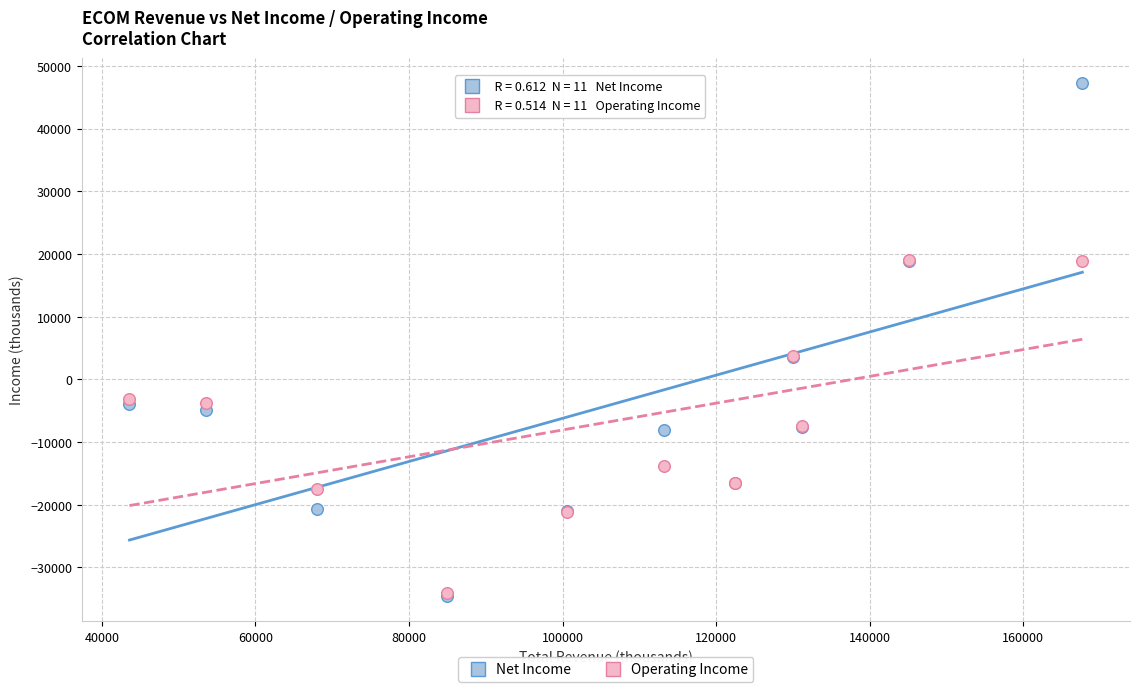

Which series reaches the maximum Y coordinate?

Net Income